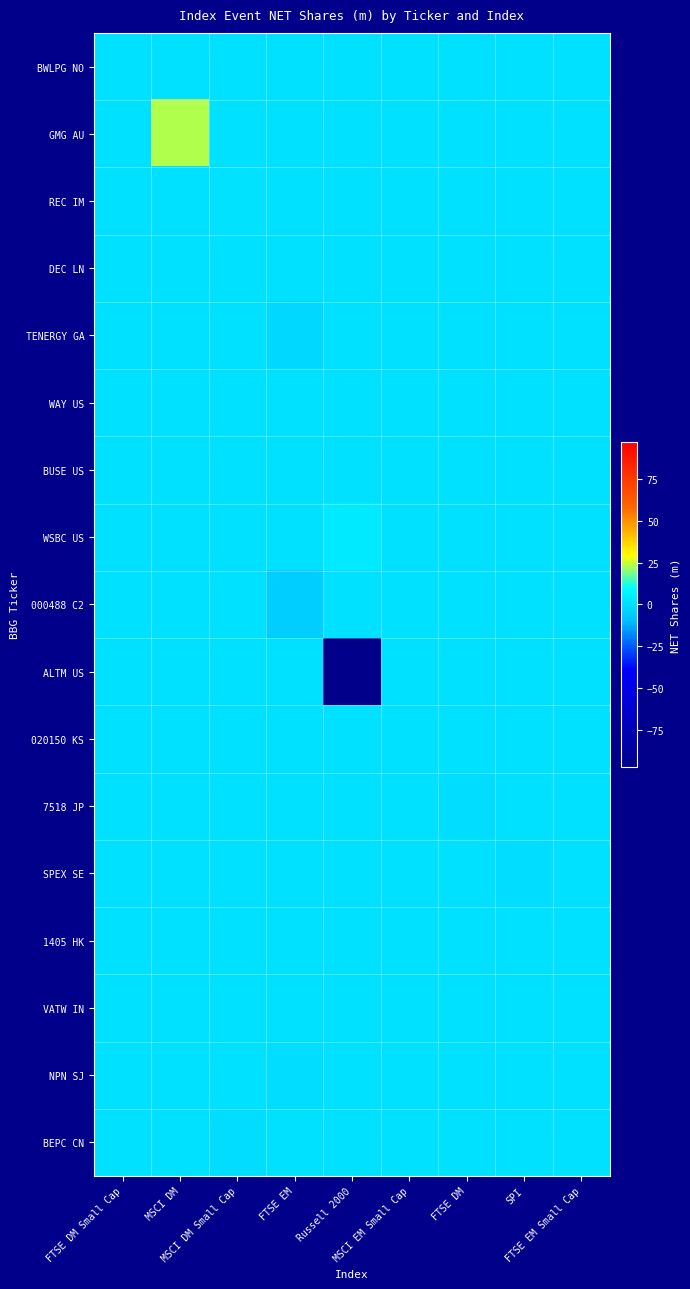

What is the difference between the highest and lowest values at MSCI DM?

23.1